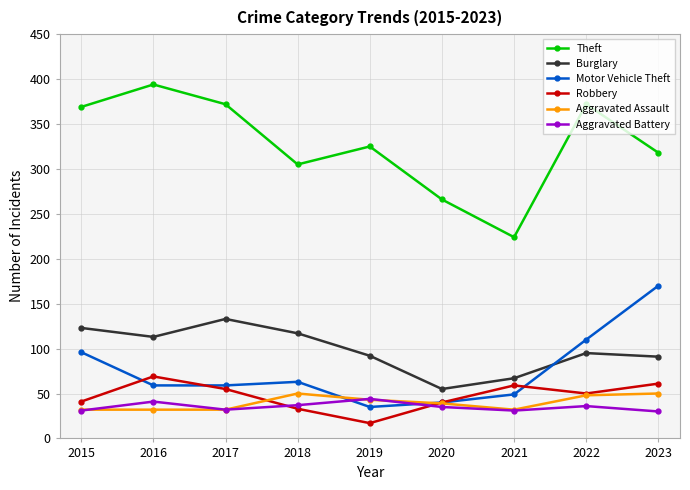

How many data points does each series have?

9